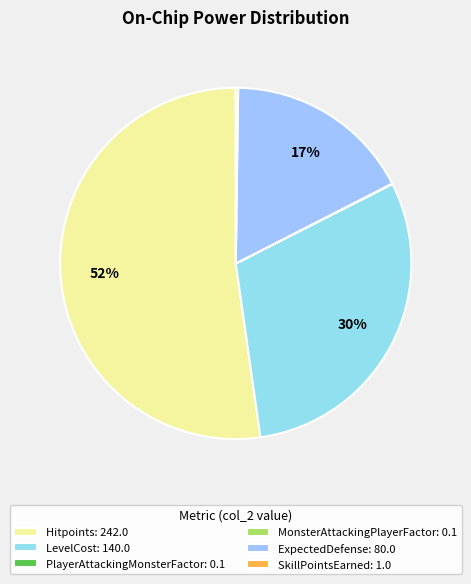

Count the number of slices in the pie.

6